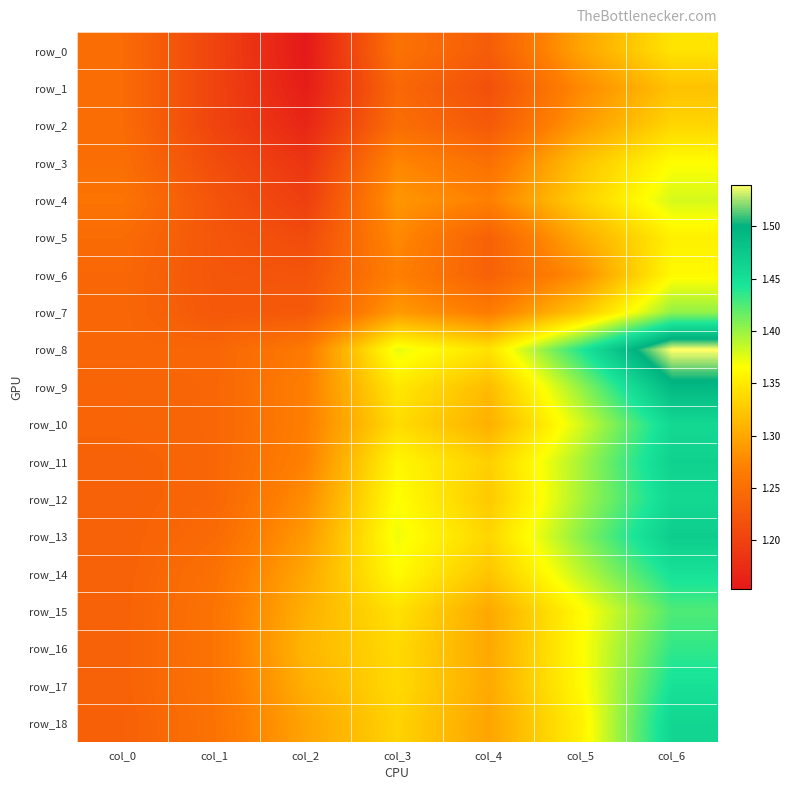

What is the spread (max minus min) of values at col_3?

0.1